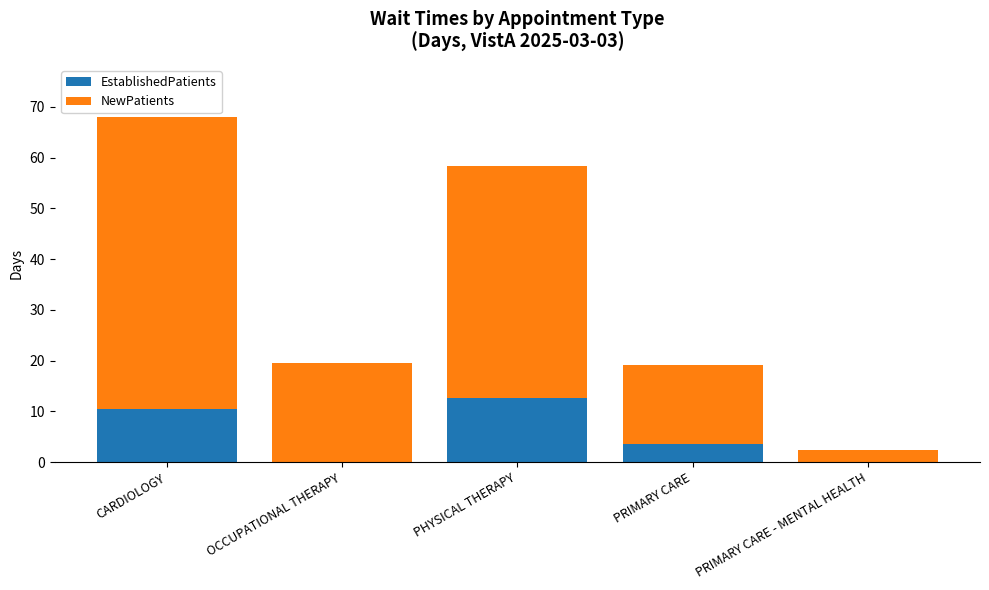

At which label is EstablishedPatients closest to 6?

PRIMARY CARE